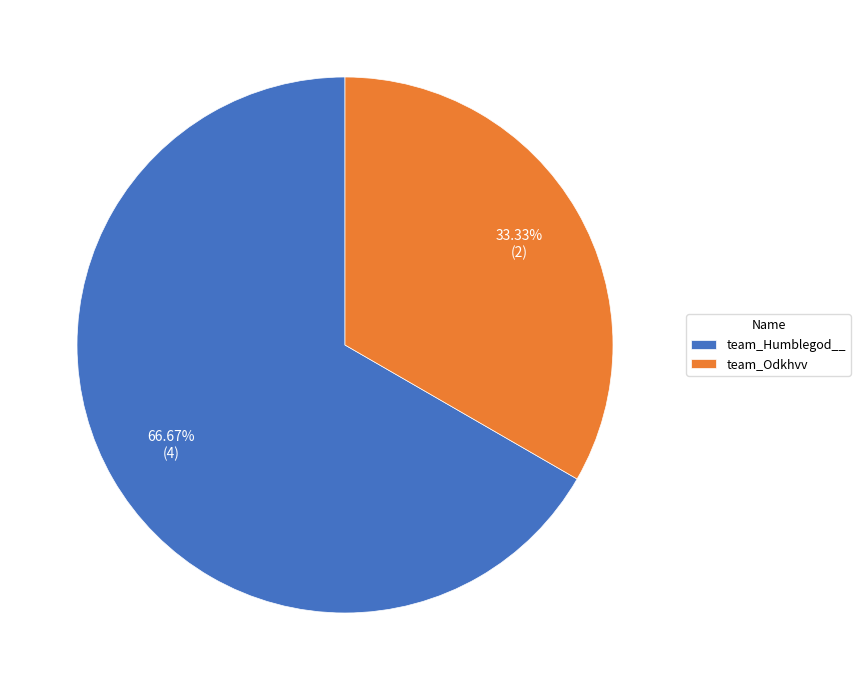

How many segments does this pie chart have?

2